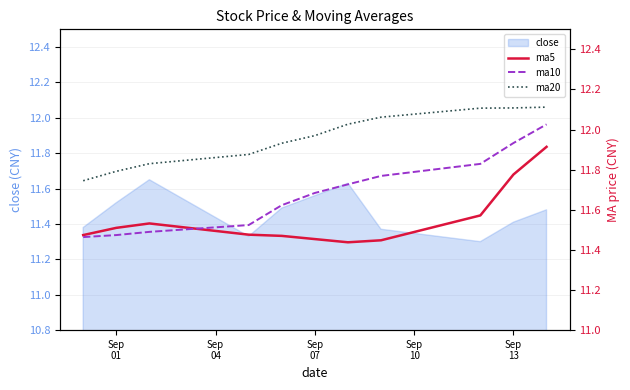

True or false: ma10 and ma20 intersect in this chart.

False